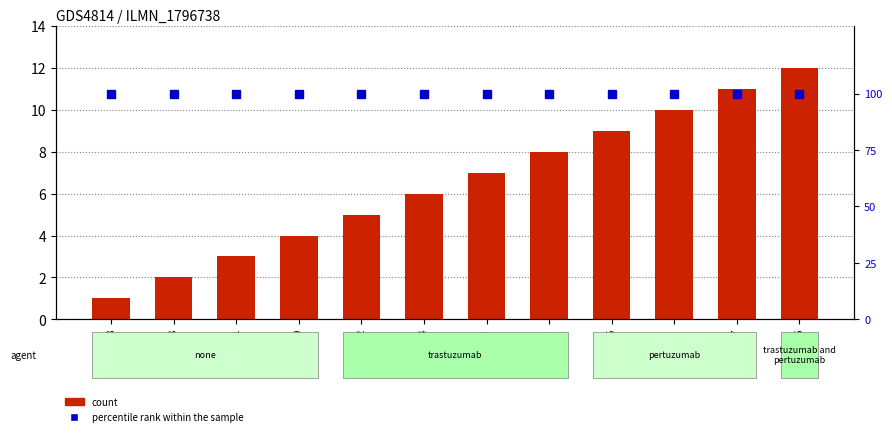

At which category is the sum across all series the highest?

6